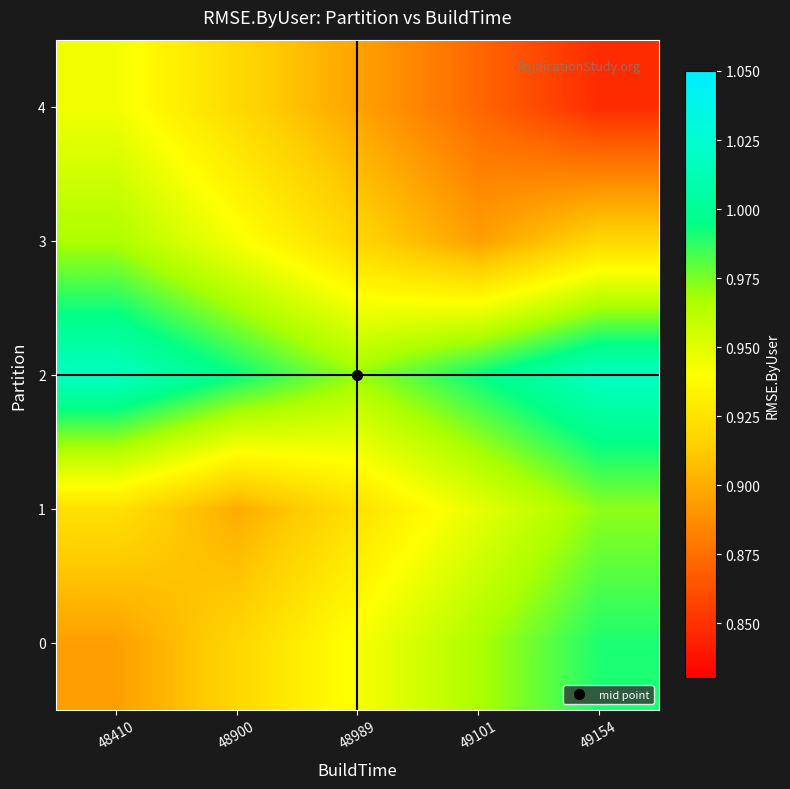

Which label corresponds to the smallest value in the chart?

49154